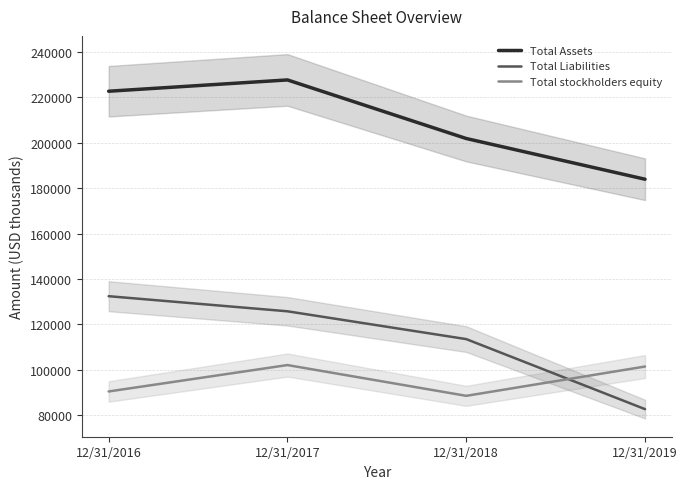

Reading left to right, what are all the values shown in this chart?

Total Assets: 12/31/2016=222762	12/31/2017=227745	12/31/2018=201913	12/31/2019=183959
Total Liabilities: 12/31/2016=132386	12/31/2017=125726	12/31/2018=113462	12/31/2019=82584
Total stockholders equity: 12/31/2016=90376	12/31/2017=102019	12/31/2018=88451	12/31/2019=101375